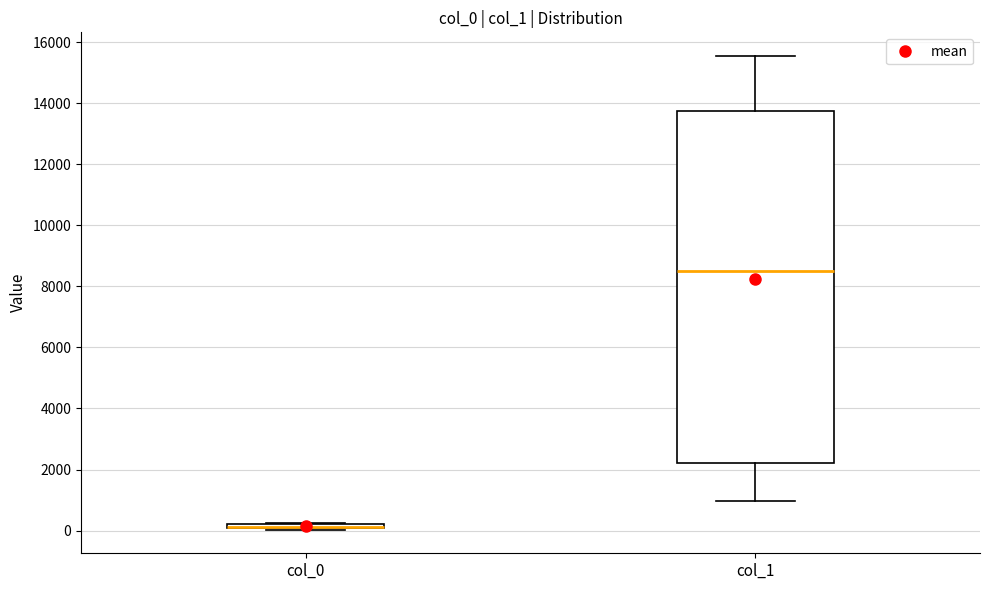

Where is the lower edge of the box for col_0 on the y-axis? The values are not printed on the chart, so give them approximately, as read against the axis.

0